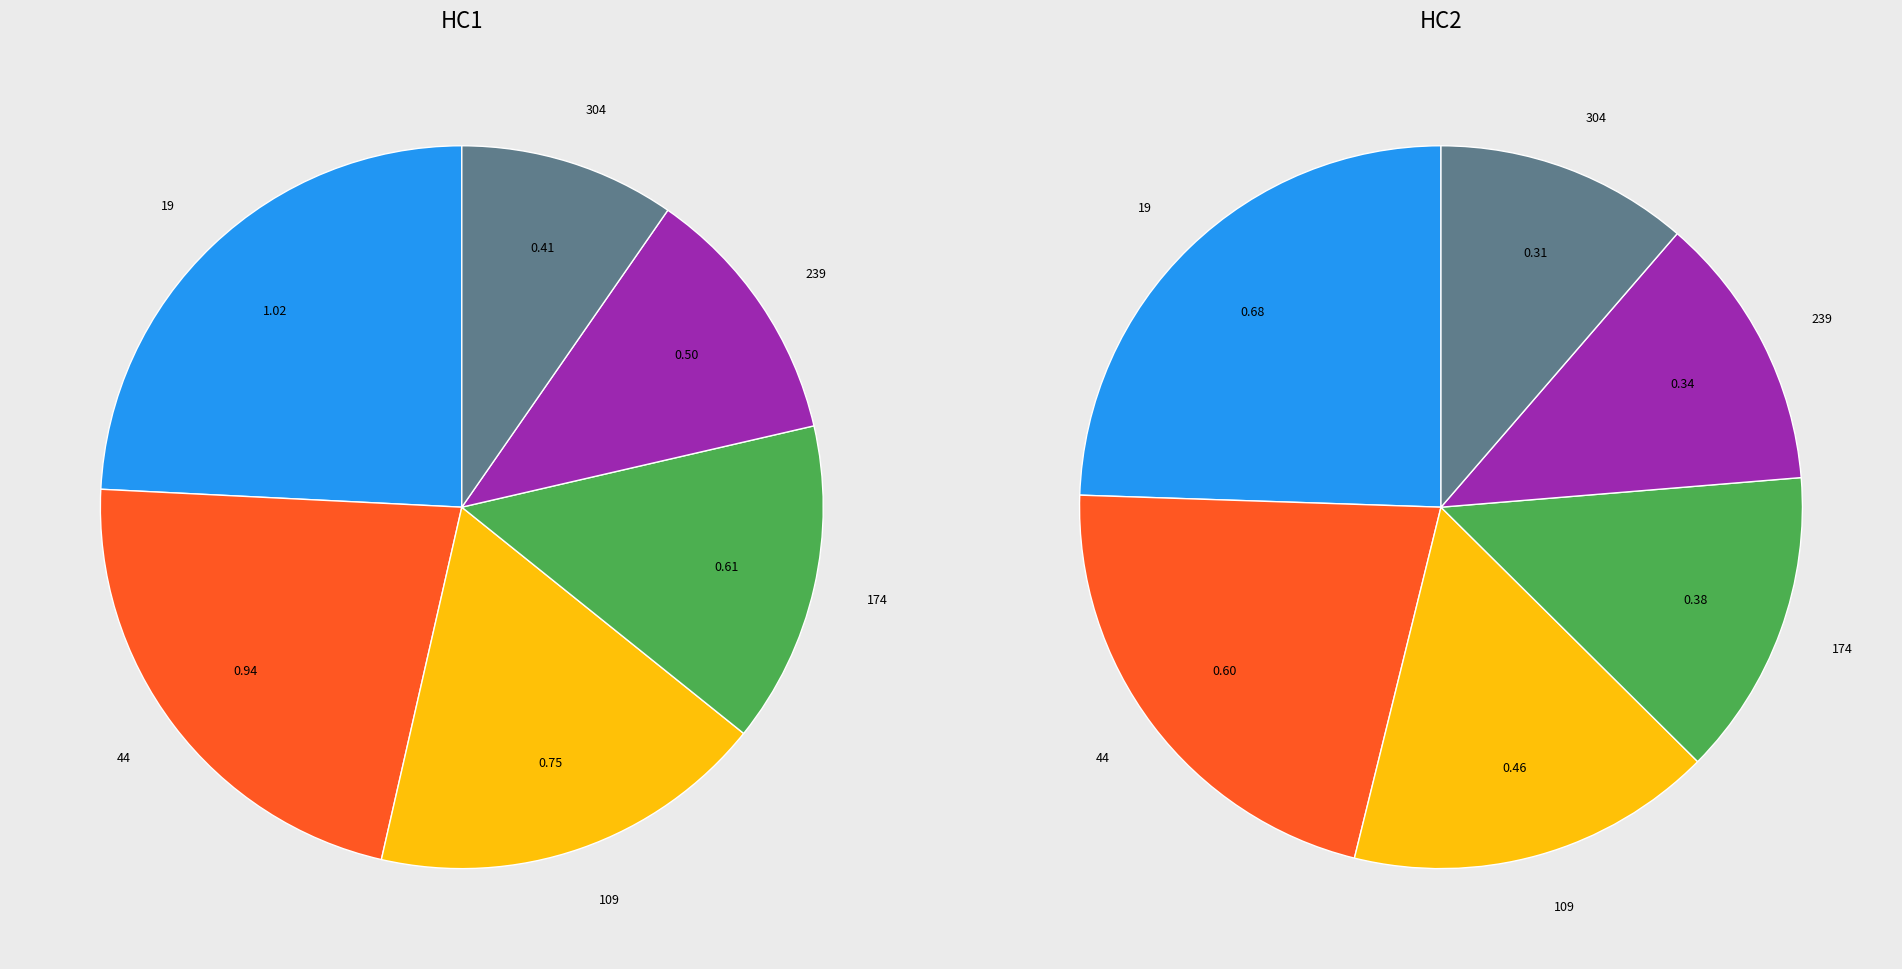

What percentage is the 174 slice, to the nearest percent?

14%